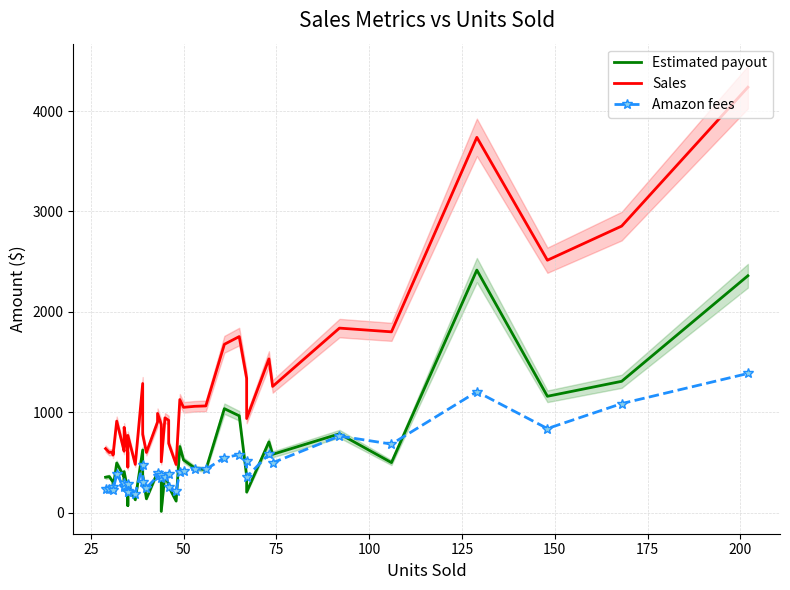

What are all the series names shown in the legend?

Estimated payout, Sales, Amazon fees